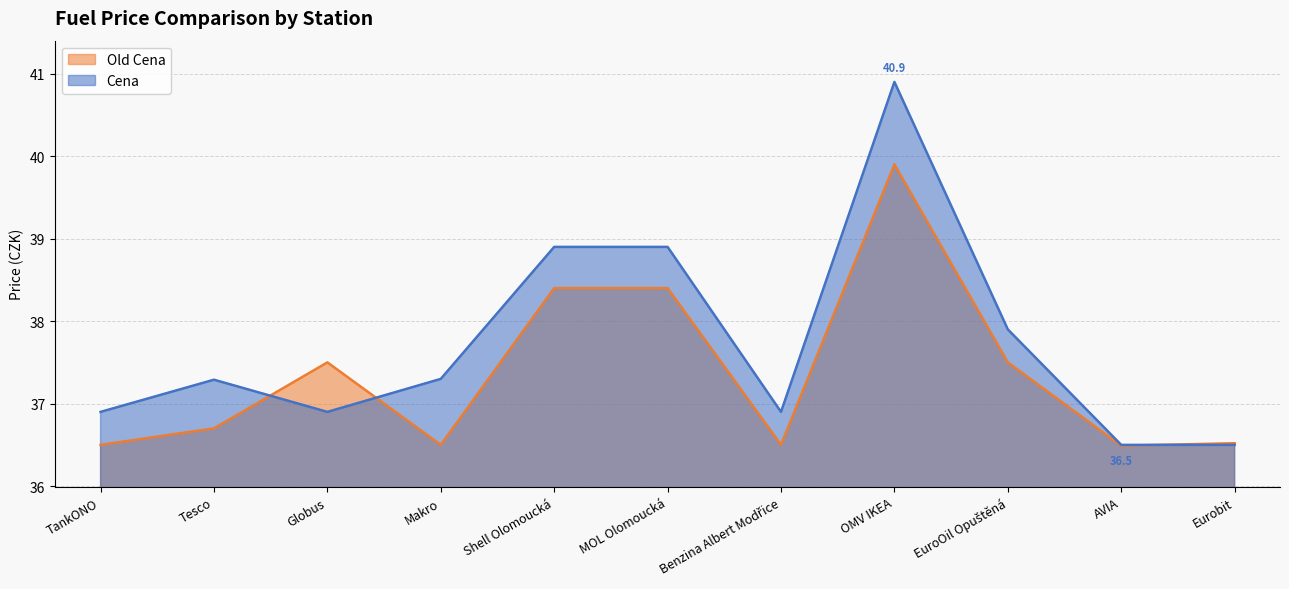

True or false: Cena has a value of 60.9 at EuroOil Opuštěná.

False